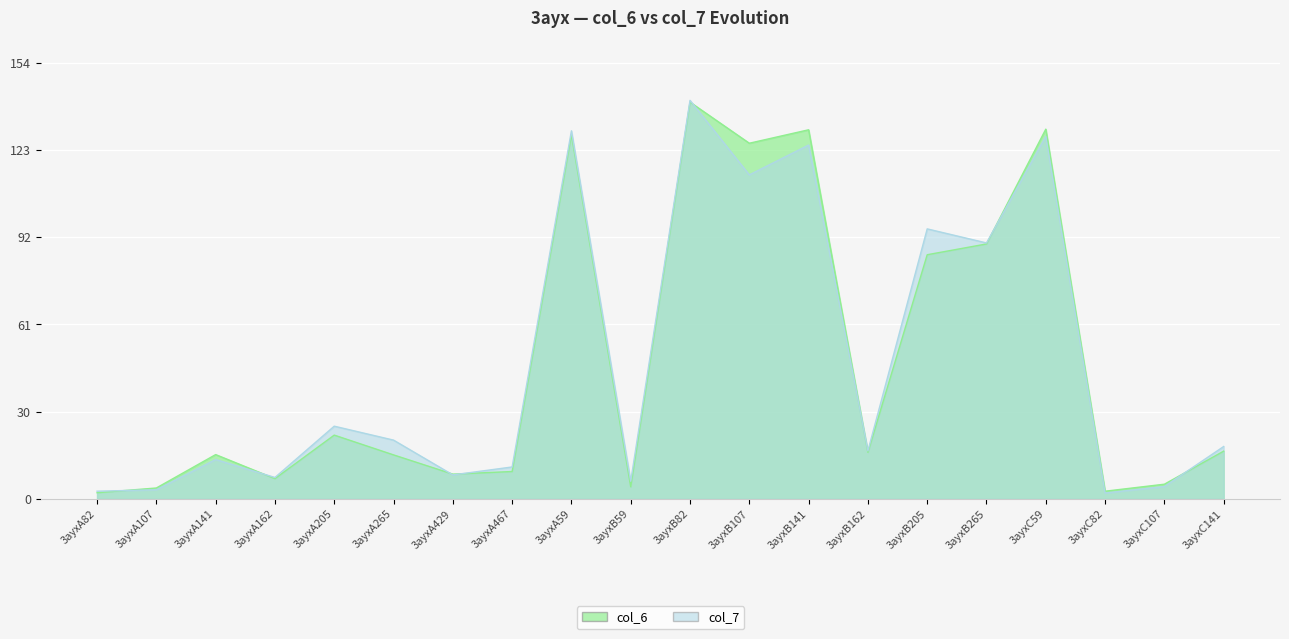

Reading left to right, what are all the values shown in this chart?

col_6: 3ayxA82=2.2	3ayxA107=3.9	3ayxA141=15.7	3ayxA162=7.2	3ayxA205=22.5	3ayxA265=15.5	3ayxA429=8.8	3ayxA467=9.7	3ayxA59=128.6	3ayxB59=4.3	3ayxB82=140.1	3ayxB107=125.6	3ayxB141=130.3	3ayxB162=16.5	3ayxB205=86.2	3ayxB265=90.0	3ayxC59=130.6	3ayxC82=2.7	3ayxC107=5.2	3ayxC141=16.9
col_7: 3ayxA82=2.7	3ayxA107=3.2	3ayxA141=13.9	3ayxA162=7.6	3ayxA205=25.7	3ayxA265=20.8	3ayxA429=8.5	3ayxA467=11.3	3ayxA59=130.0	3ayxB59=6.3	3ayxB82=140.7	3ayxB107=114.4	3ayxB141=124.9	3ayxB162=17.0	3ayxB205=95.3	3ayxB265=90.4	3ayxC59=128.0	3ayxC82=2.1	3ayxC107=4.4	3ayxC141=18.5